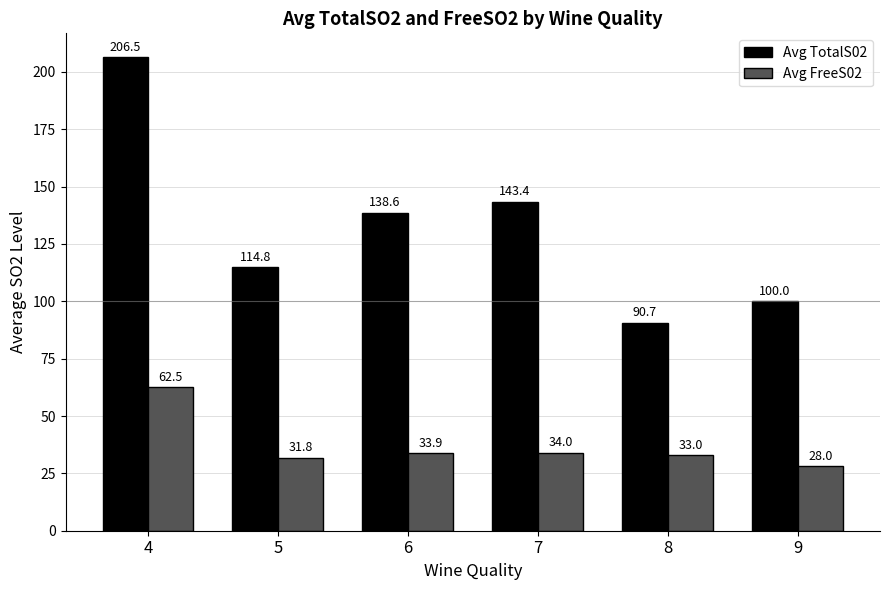

Which label corresponds to the largest value in the chart?

4